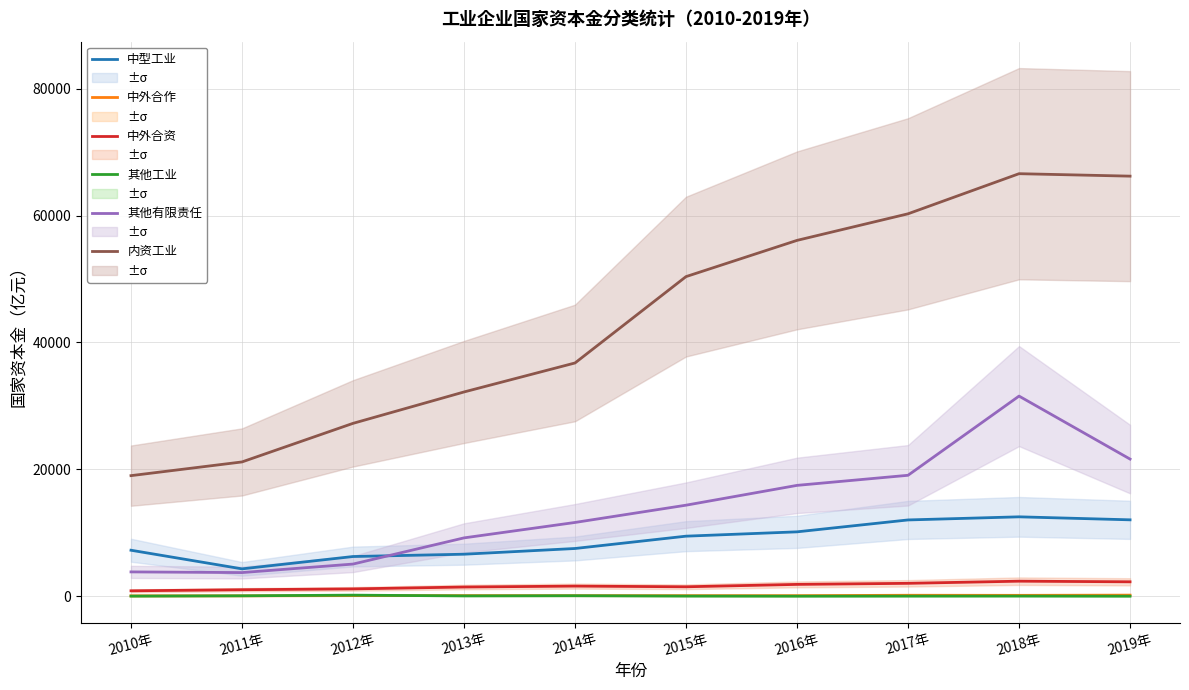

What is the difference between the 内资工业 values at 2018年 and 2013年?

34403.8